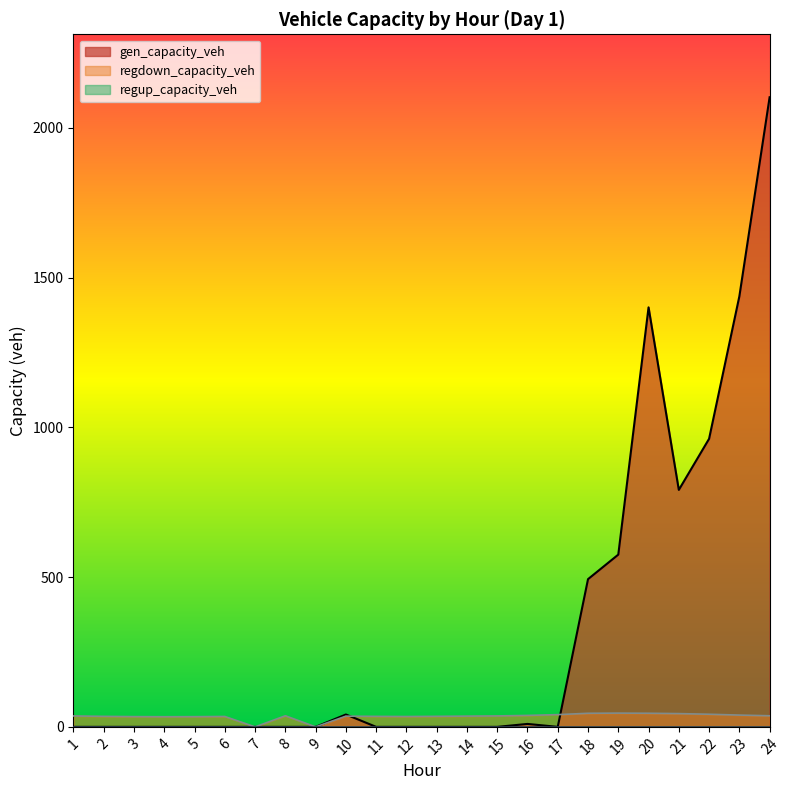

Which category has the lowest value in the regdown_capacity_veh series?

7